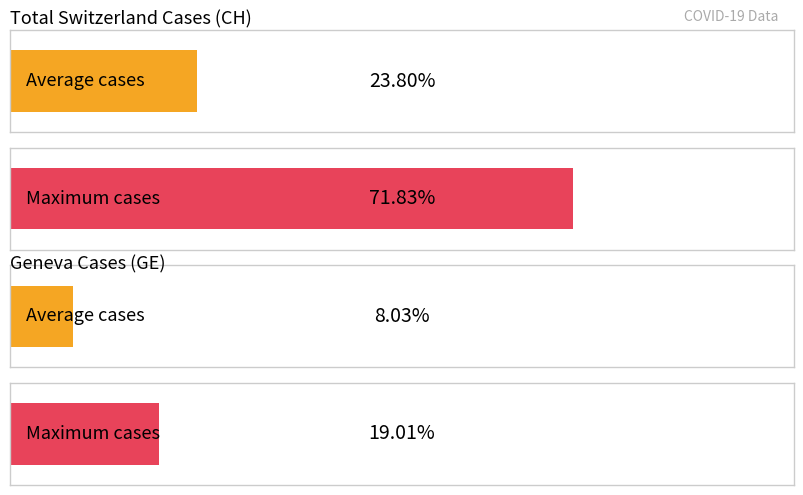

The value of CH at 2020-03-09 is 3. True or false?

False